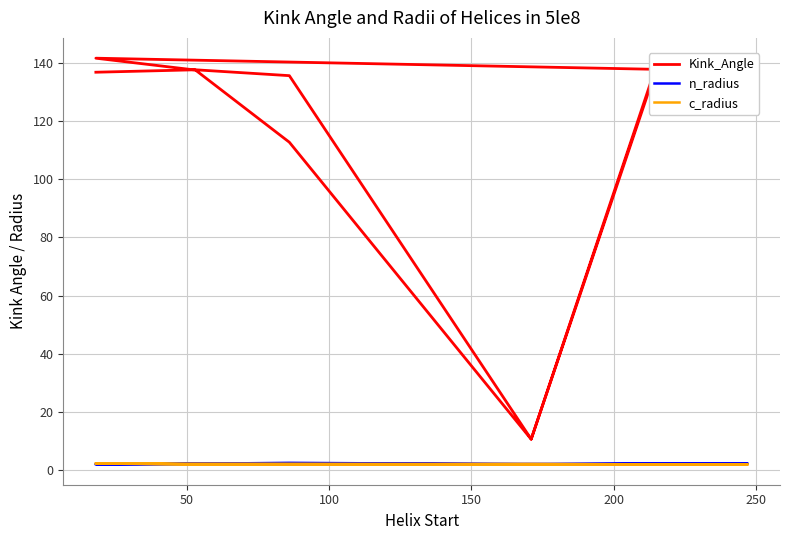

What is the highest value of the c_radius series?

2.2